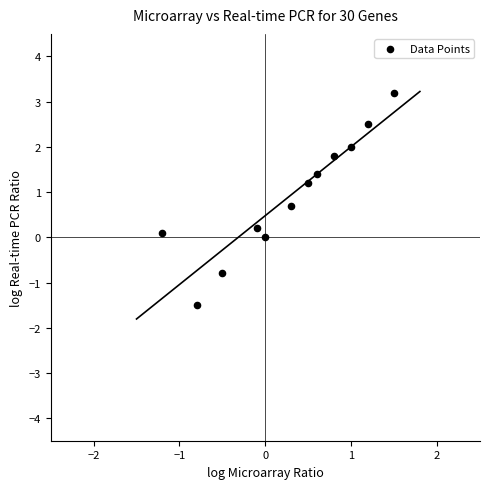

What is the average X value?

0.3